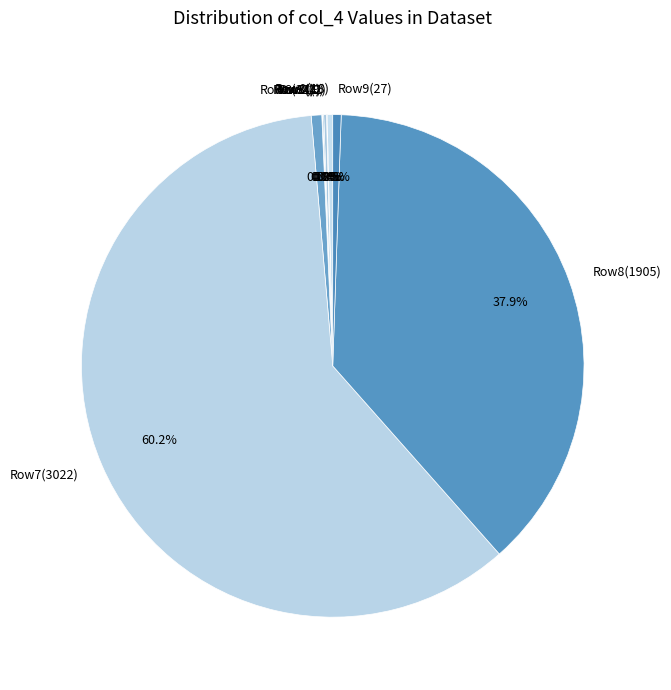

Between Row6(34) and Row8(1905), which is larger?

Row8(1905)